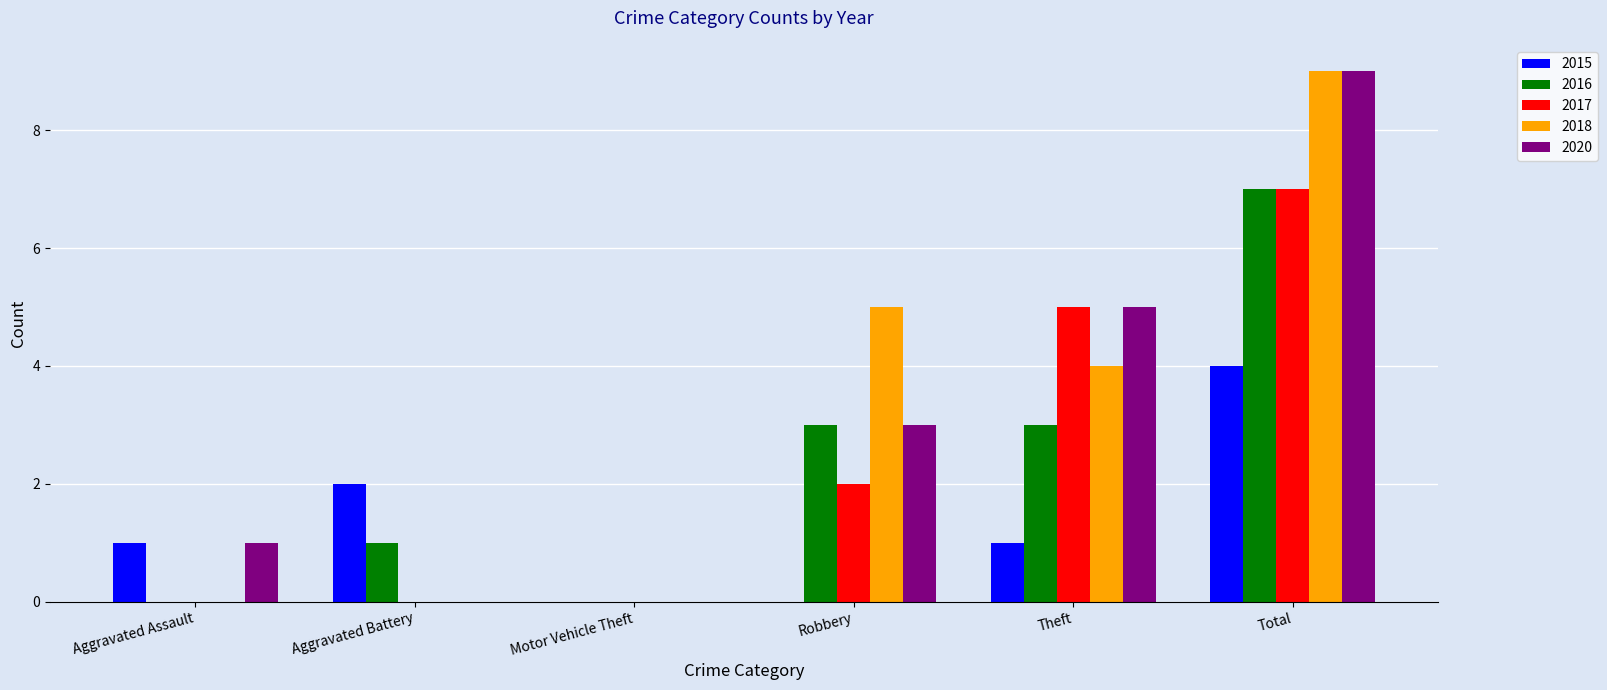

What value does the 2020 series have at Robbery?

3